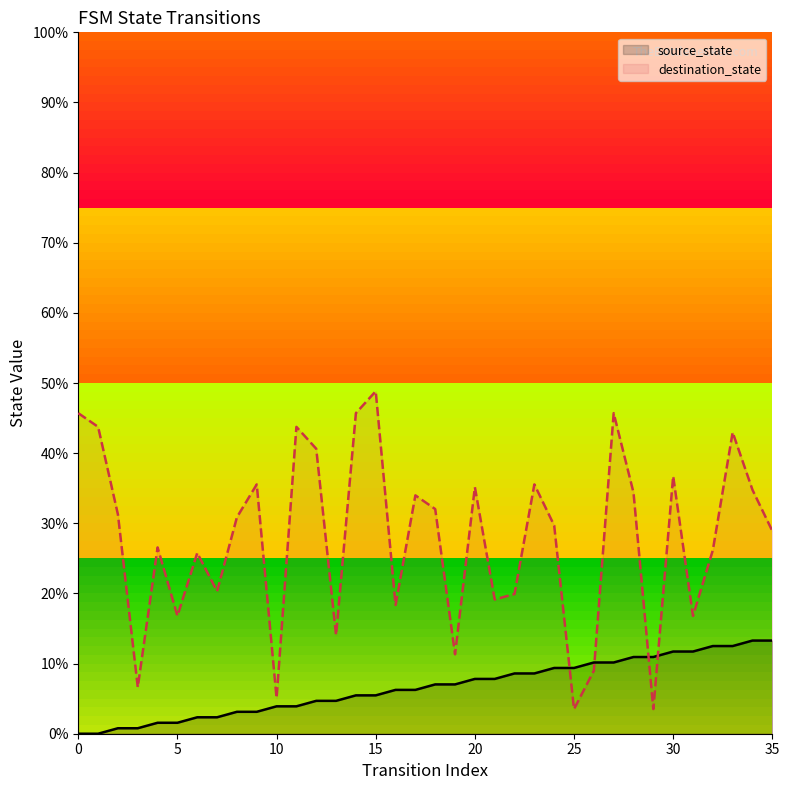

What is the difference between the second highest and minimum values in the source_state series?

13.3